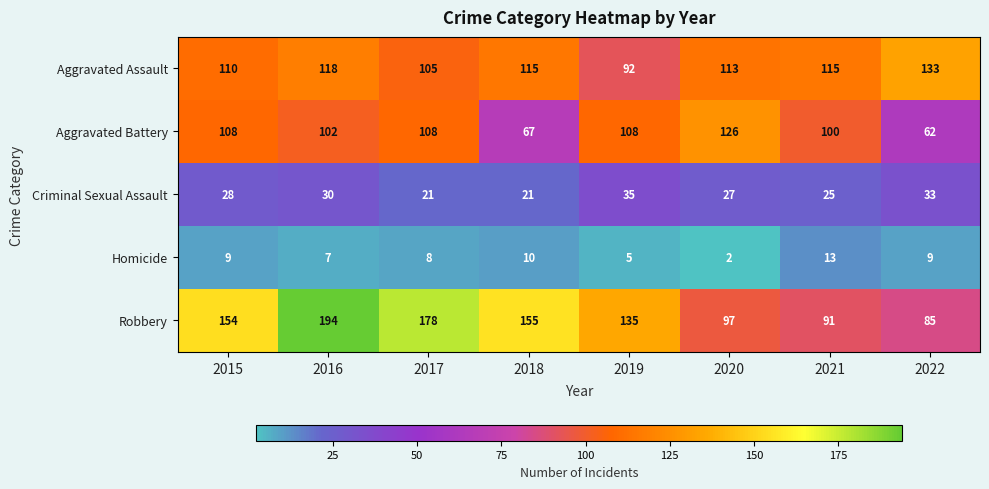

At which label does Criminal Sexual Assault reach its peak?

2019